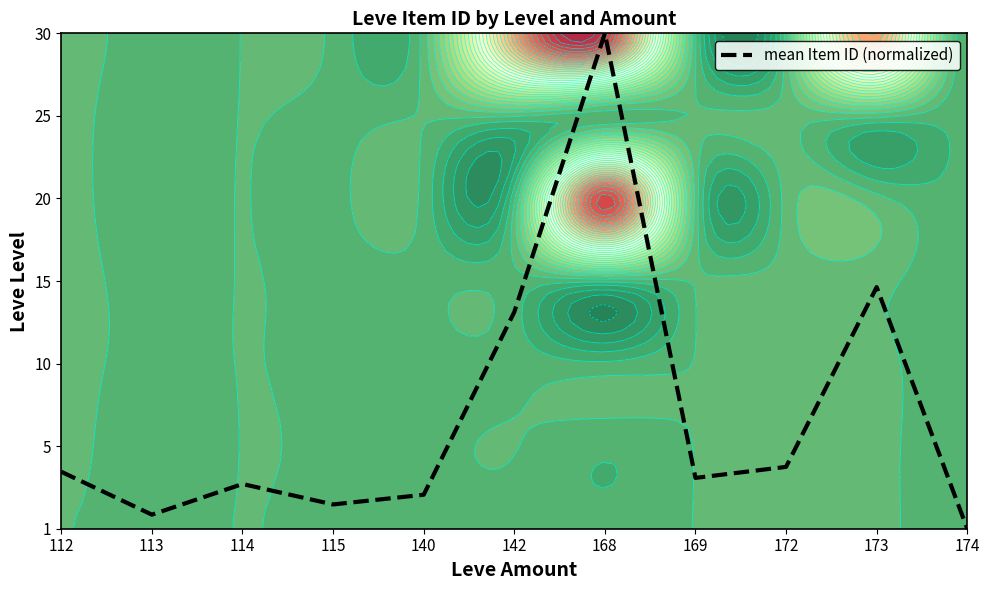

What is the difference between the values at 169 and 115?

0.3